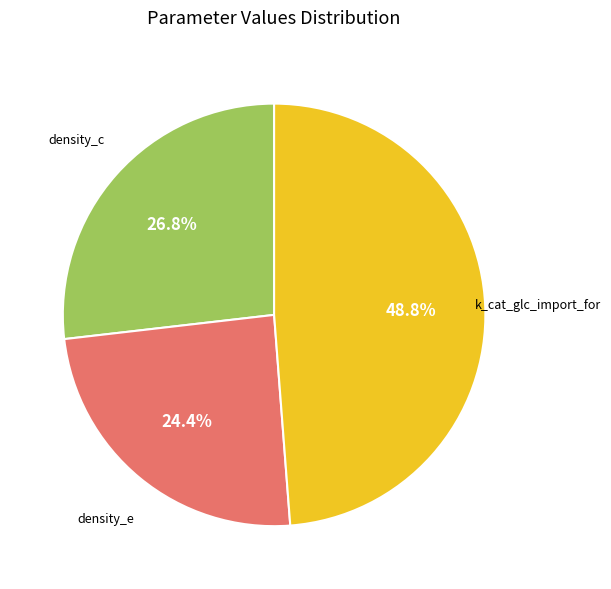

Is there any slice that represents more than half of the pie?

No